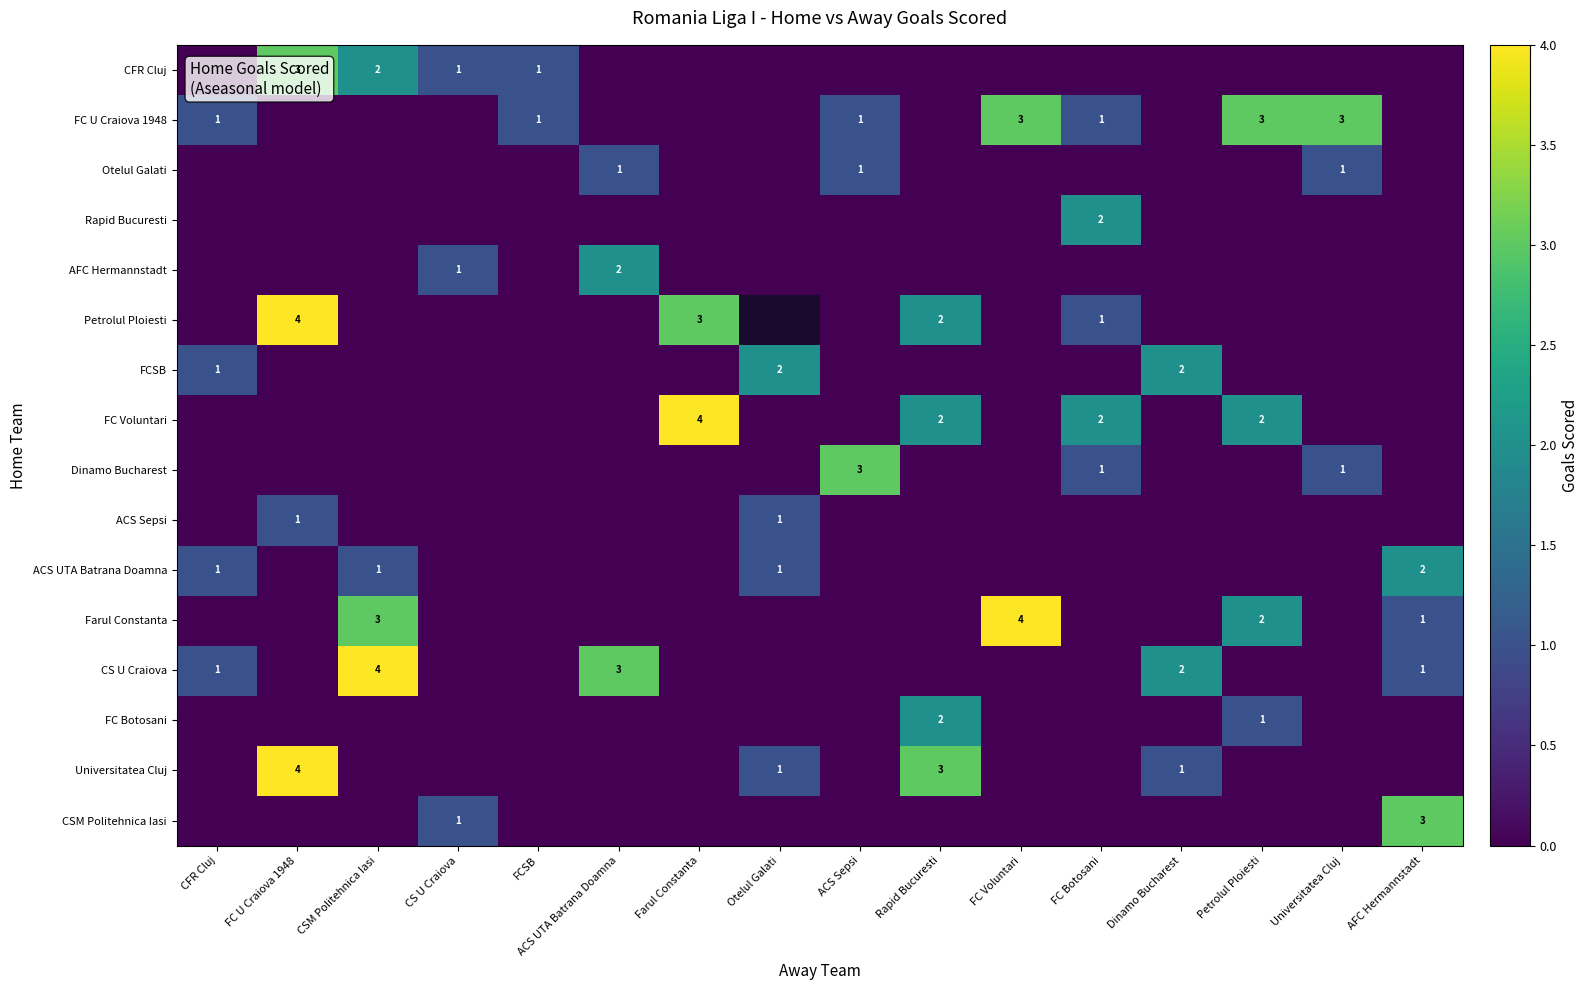

Is it true that AFC Hermannstadt equals 3 at ACS UTA Batrana Doamna?

False